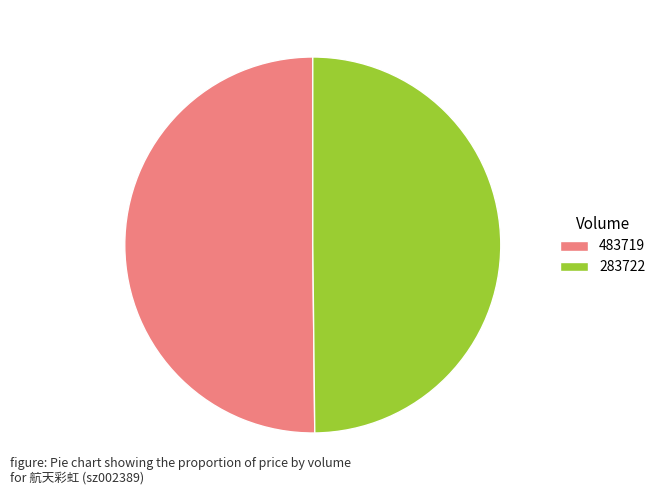

Do 483719 and 283722 together represent more than half of the pie?

Yes